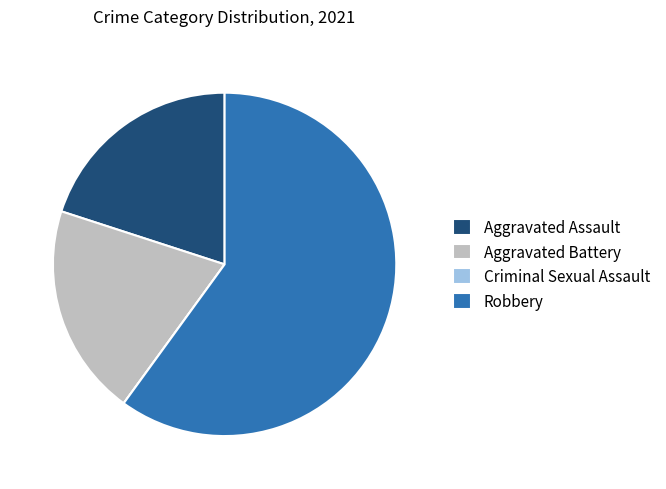

Is it true that Robbery is 60% of the pie?

True